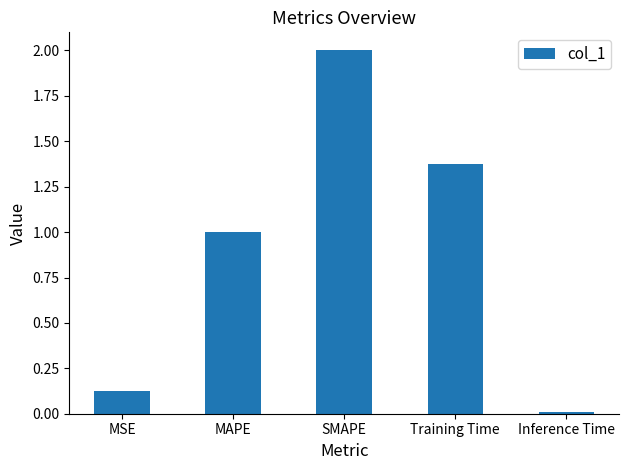

Between Training Time and MSE, which is larger?

Training Time